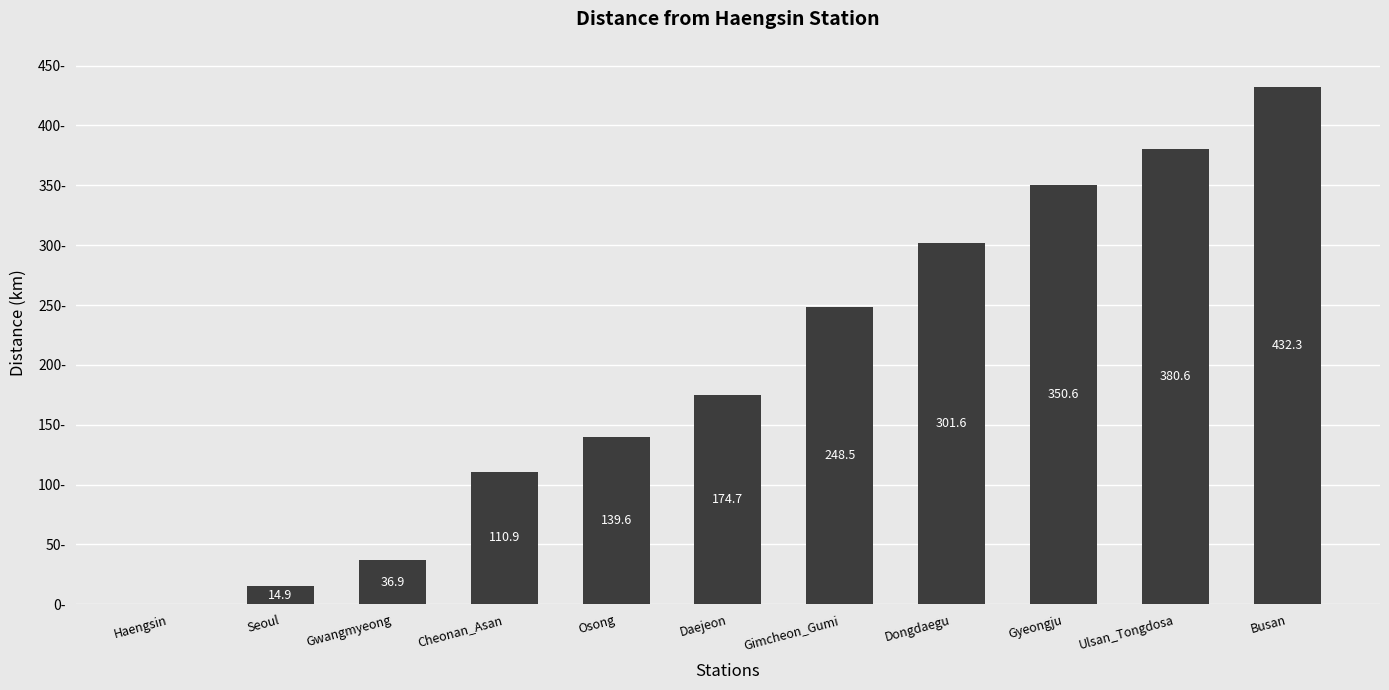

Where is the data nearest to the value 216?

Gimcheon_Gumi